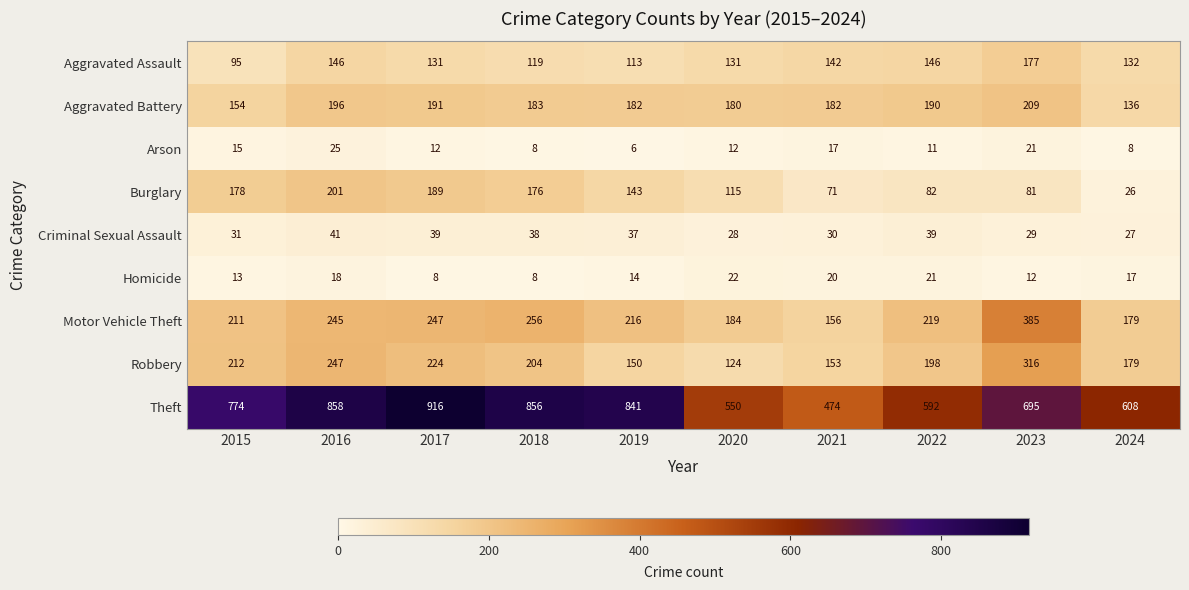

The value of Homicide at 2015 is 22. True or false?

False